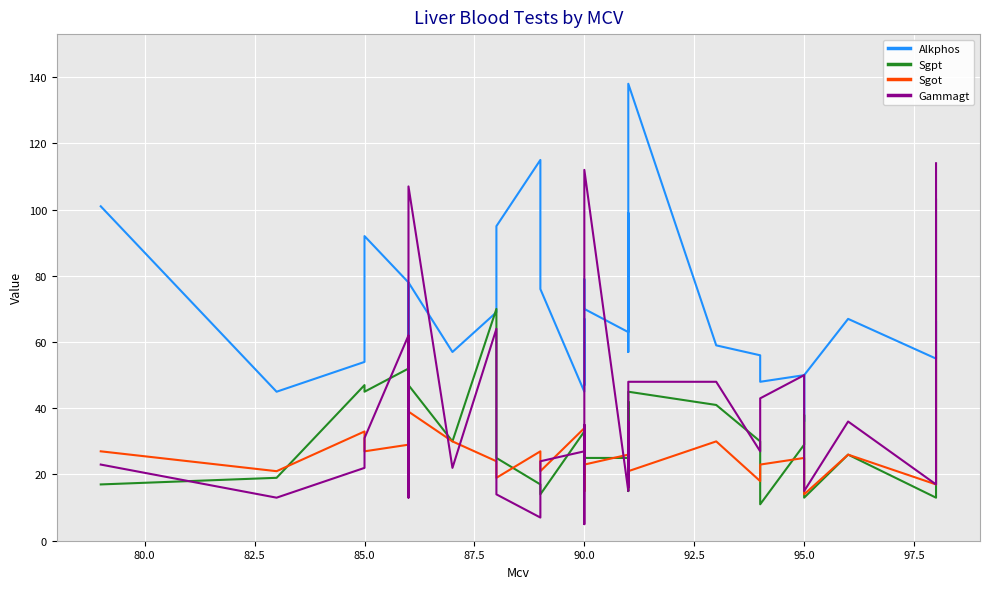

At how many categories does at least one series exceed 25?

35